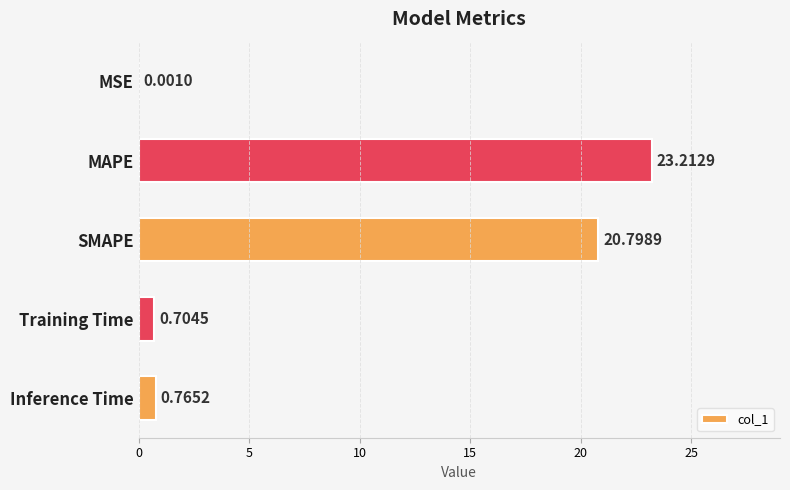

What is the sum of all values?

45.5